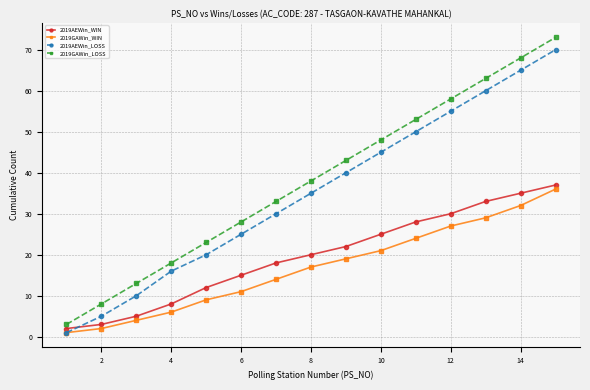

Which series has the widest spread of values?

2019GAWin_LOSS